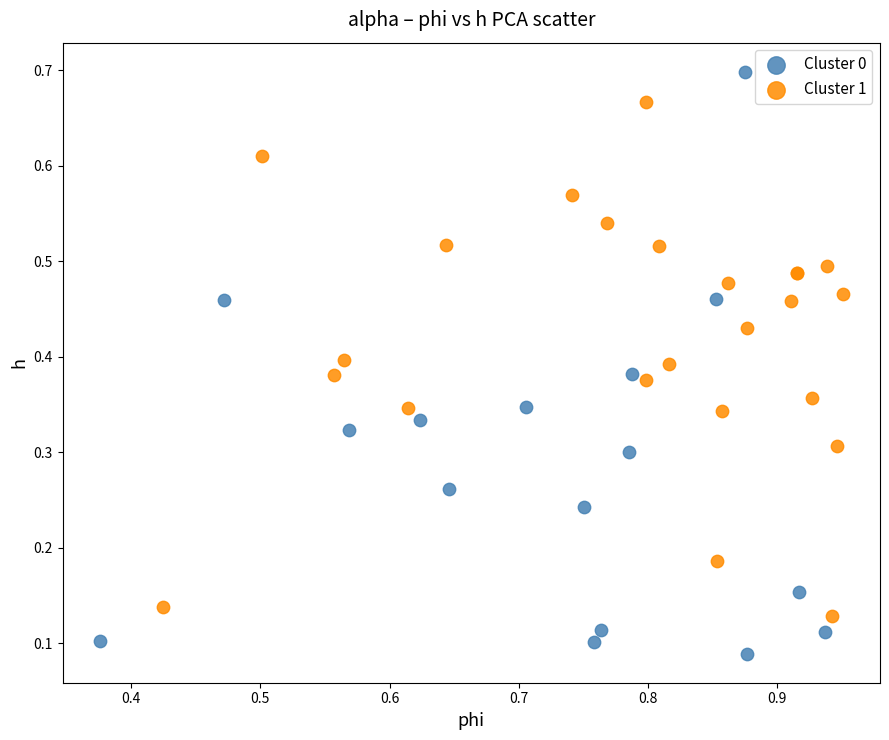

Which series contains the highest Y value?

Cluster 0